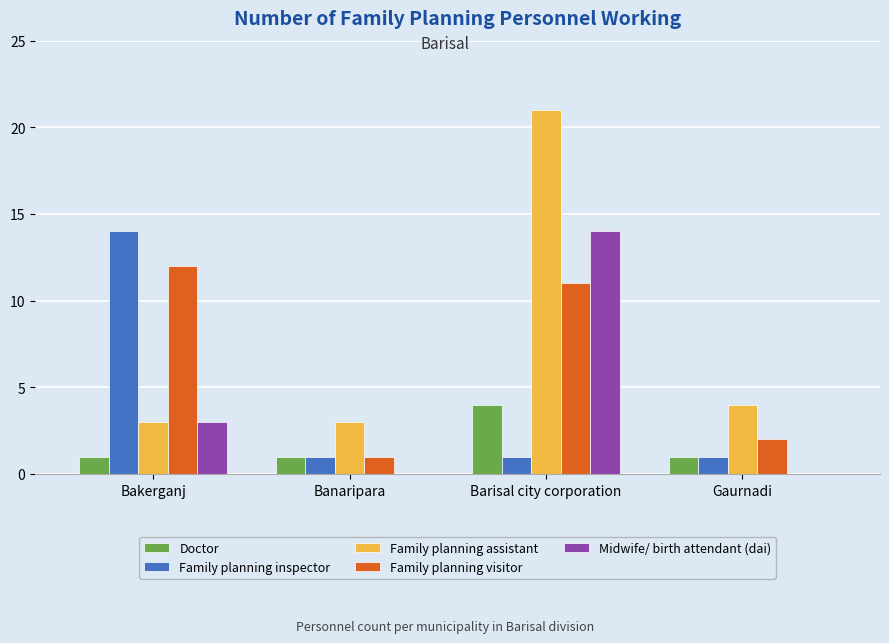

The value of Family planning assistant at Gaurnadi is 4. True or false?

True